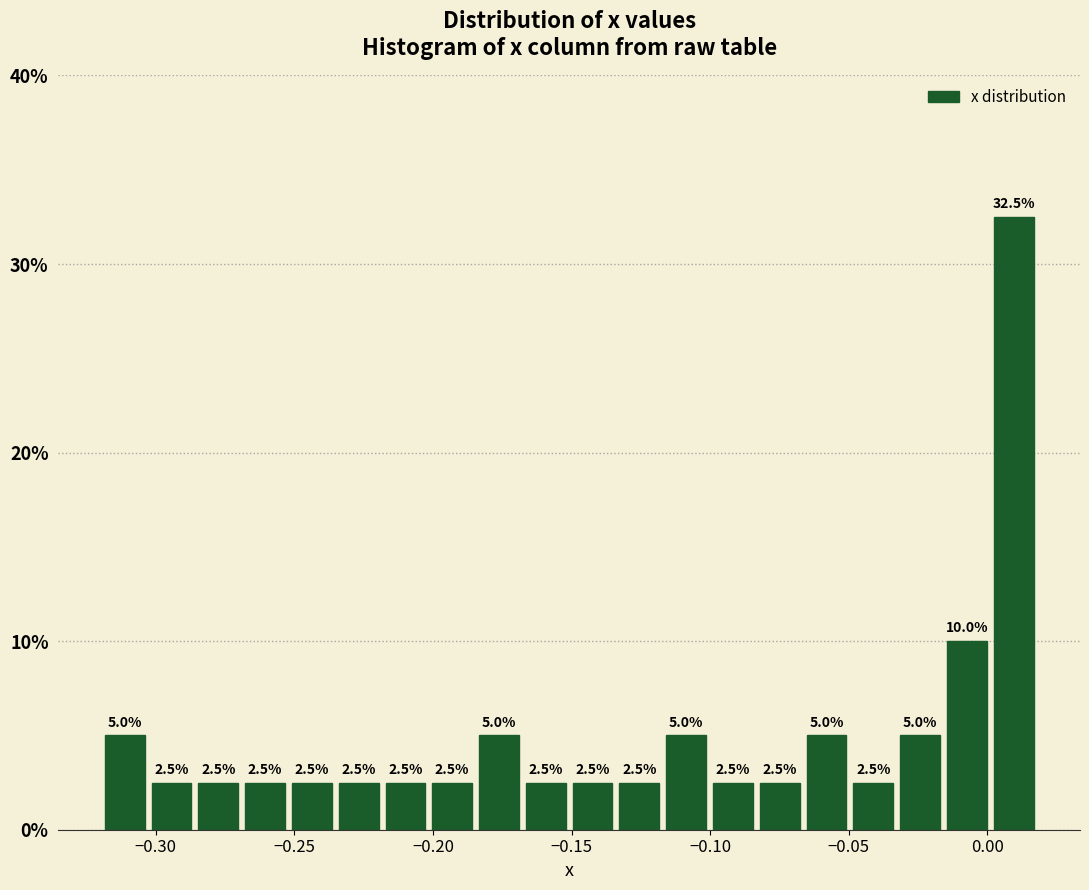

Around what value on the x-axis is the tallest bar? Give the approximate position of its centre, as read against the axis.

0.010